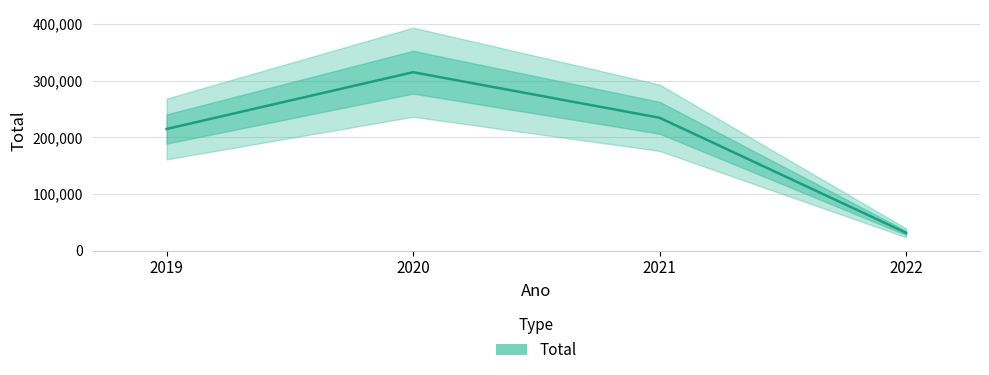

Which has a higher value, 2020 or 2021?

2020